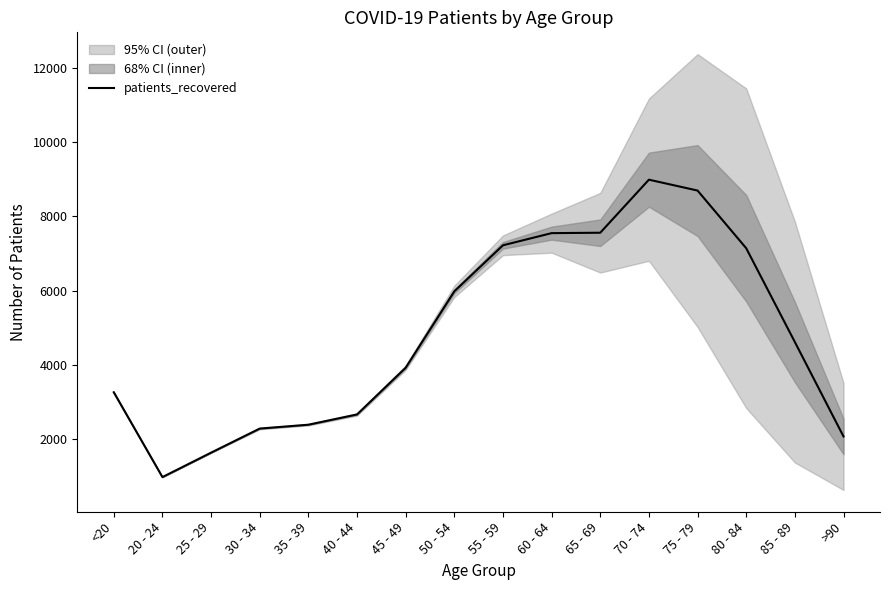

What is the label of the 3rd point from the left?

25 - 29